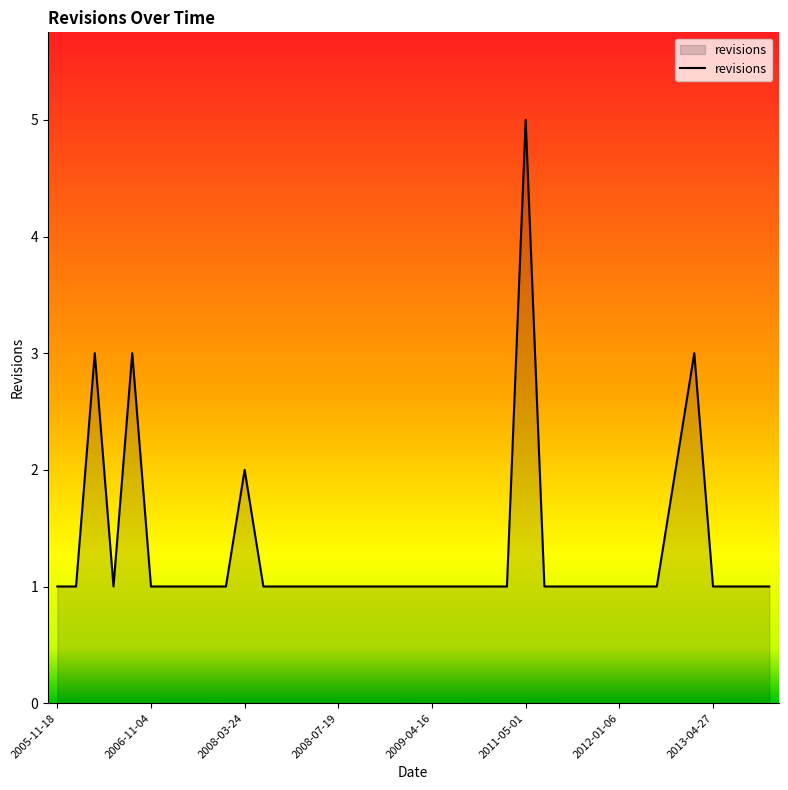

What is the maximum value shown in the chart?

5